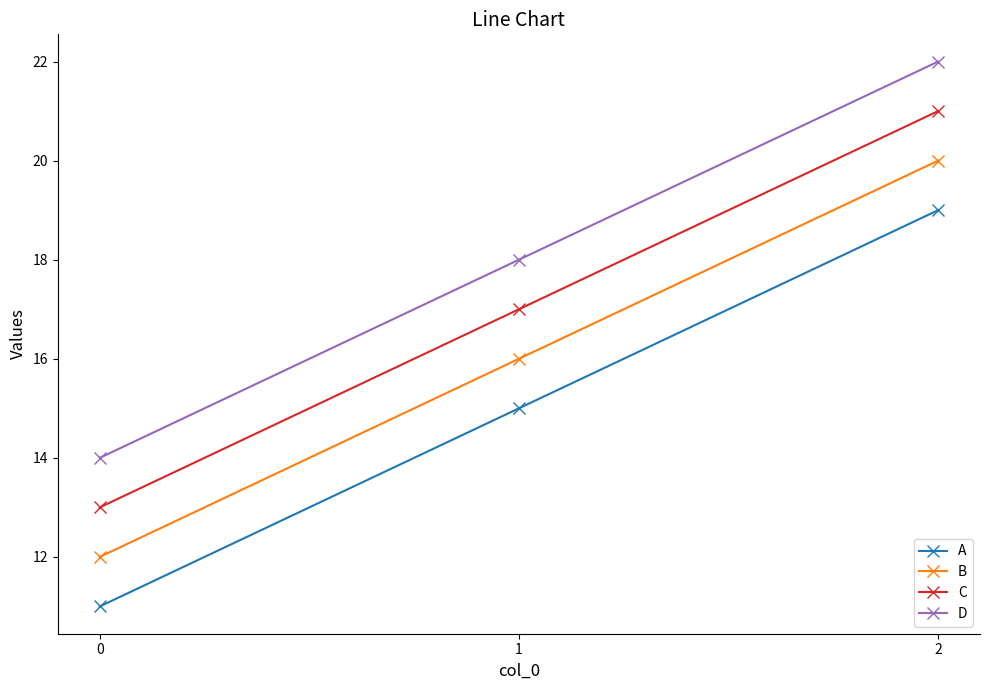

What is the spread (max minus min) of values at 0?

3